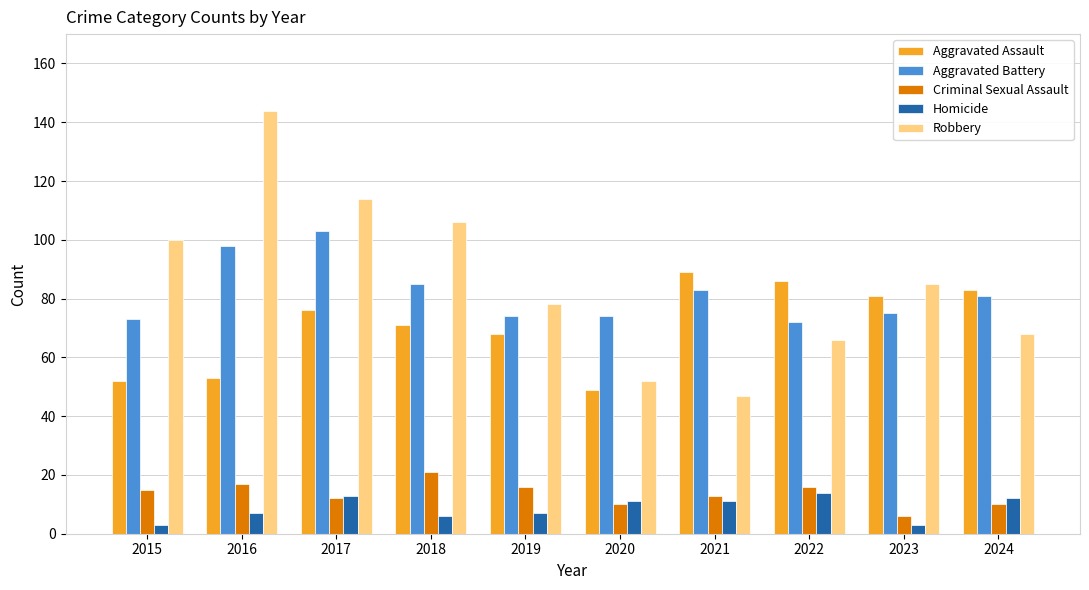

What is the difference between the Aggravated Battery values at 2022 and 2019?

2